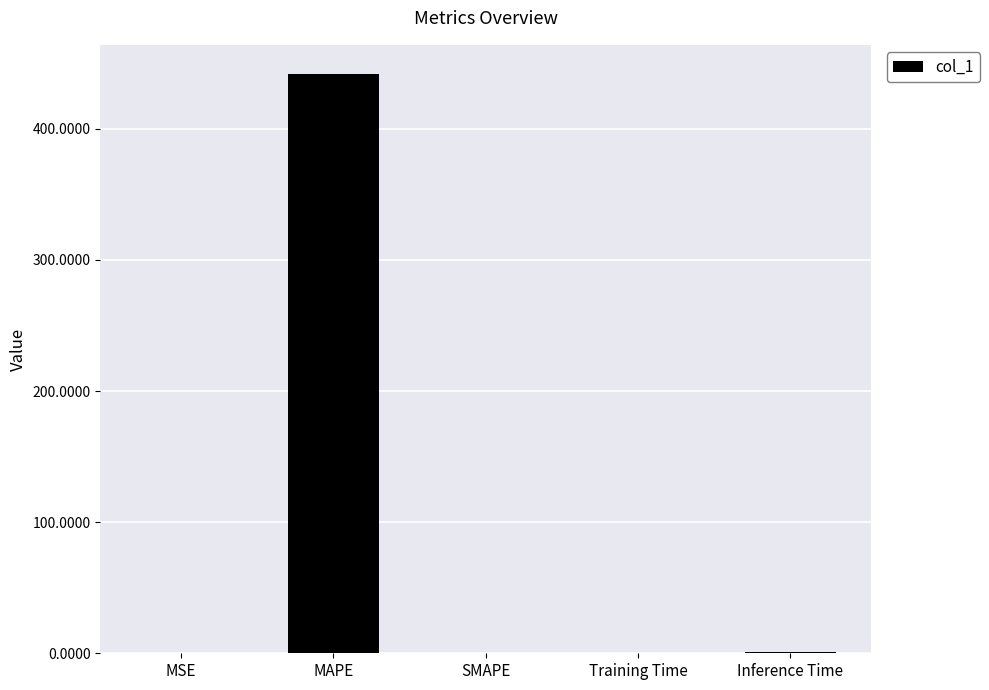

The chart shows a value of 0.0 at MSE. True or false?

True